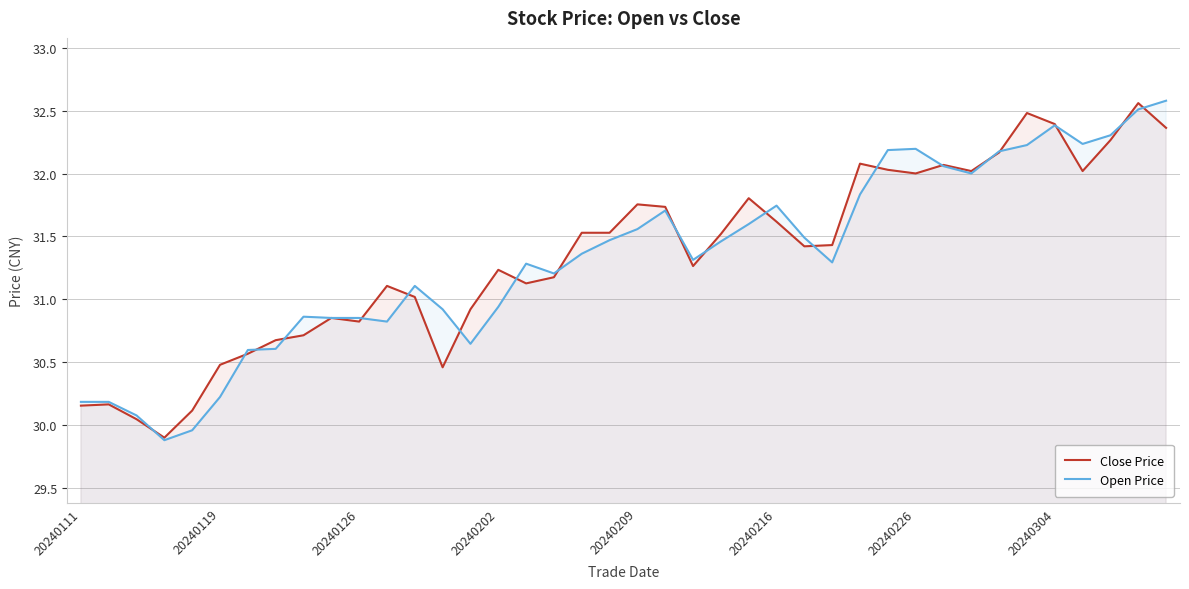

At how many categories does at least one series exceed 31?

27